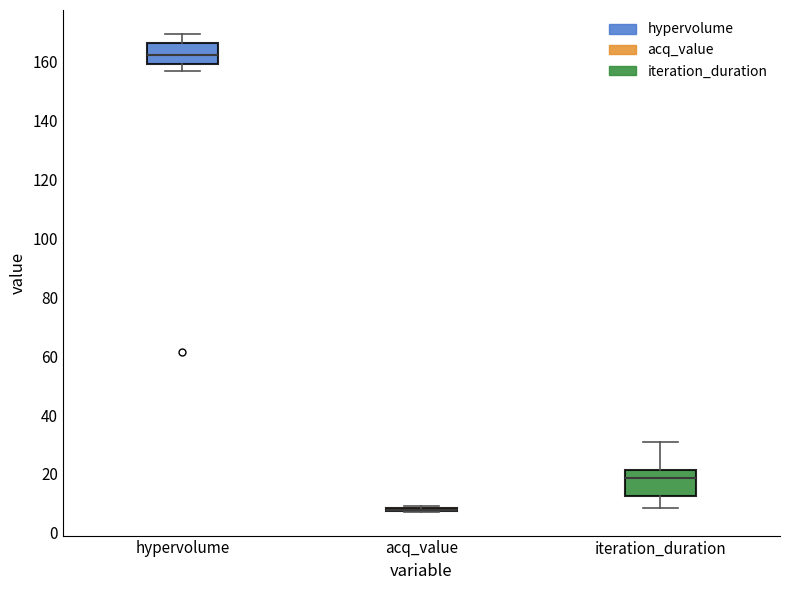

Reading left to right, transcribe this box plot: for each box, give where its median line is, the range the box spans, and where its two whiskers end, as read against the y-axis. The values are not printed on the chart, so give them approximately, as read against the axis.

hypervolume: median 162, box 160 to 166, whiskers 156 to 170
acq_value: box collapsed to a line at 8, whiskers 8 to 10
iteration_duration: median 18, box 12 to 22, whiskers 8 to 30